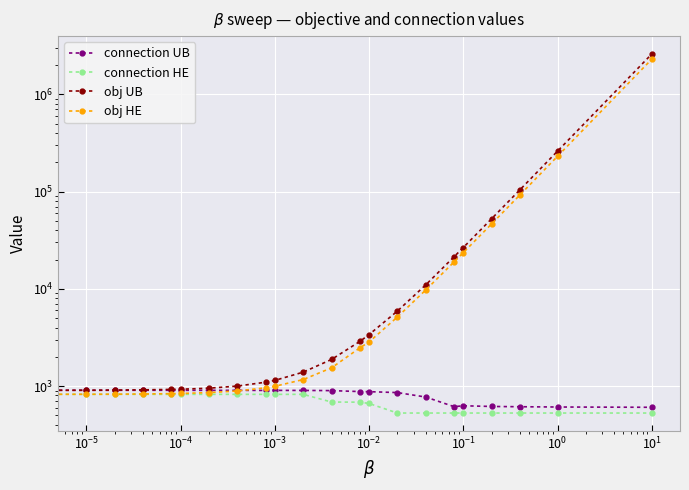

True or false: obj UB and connection HE intersect in this chart.

False